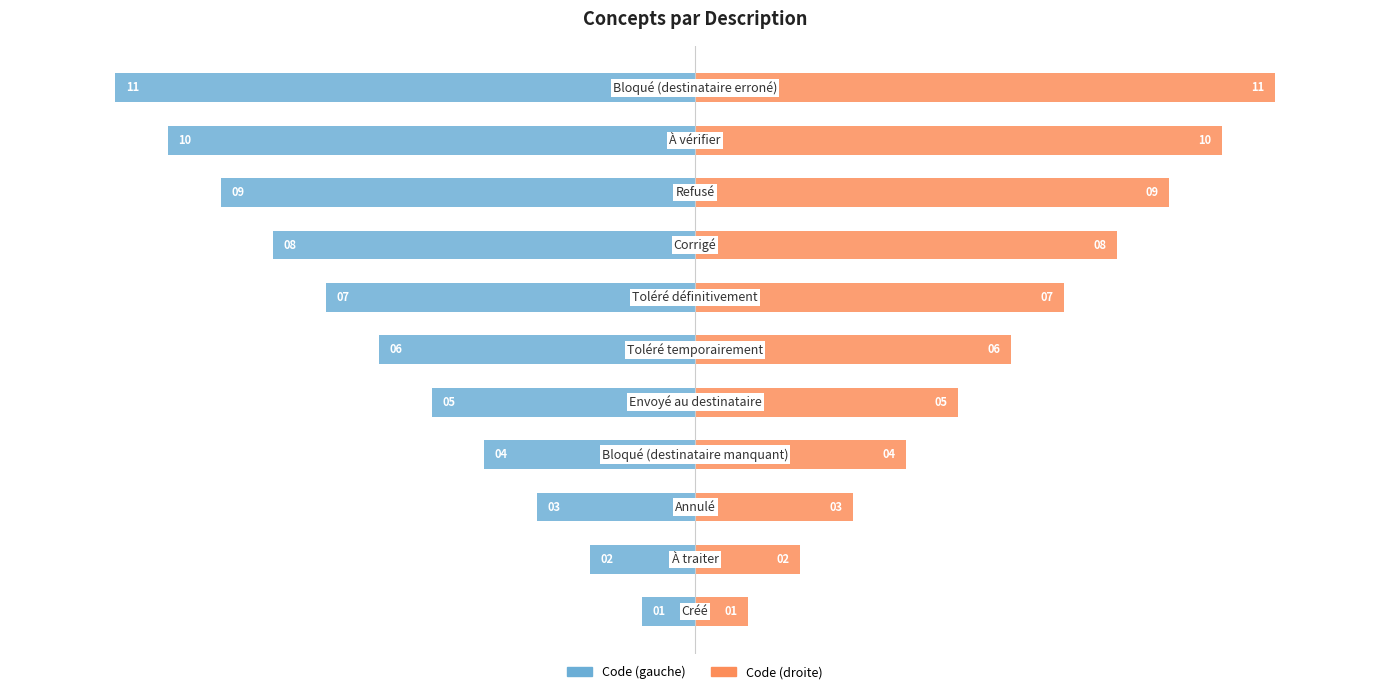

The value of Code (gauche) at 0 is 0. True or false?

False